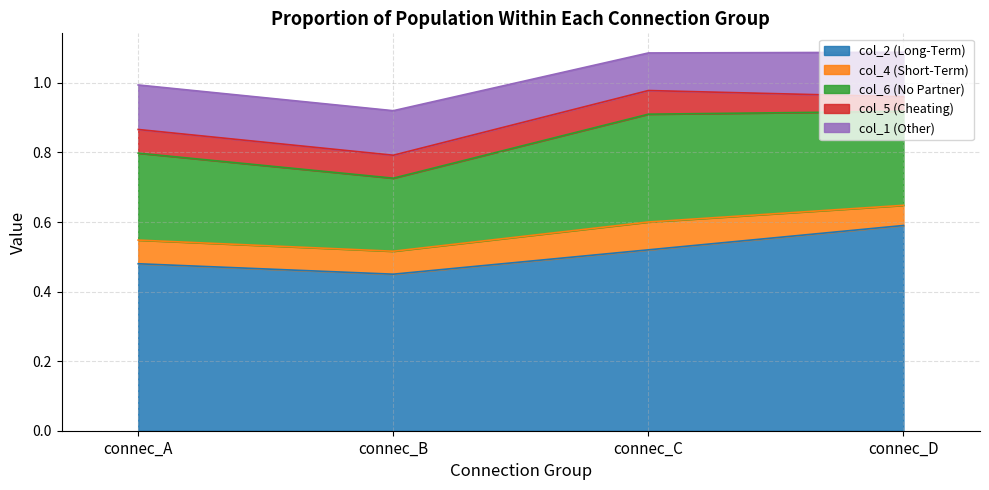

The col_4 series shows 0.1 at connec_B. True or false?

True